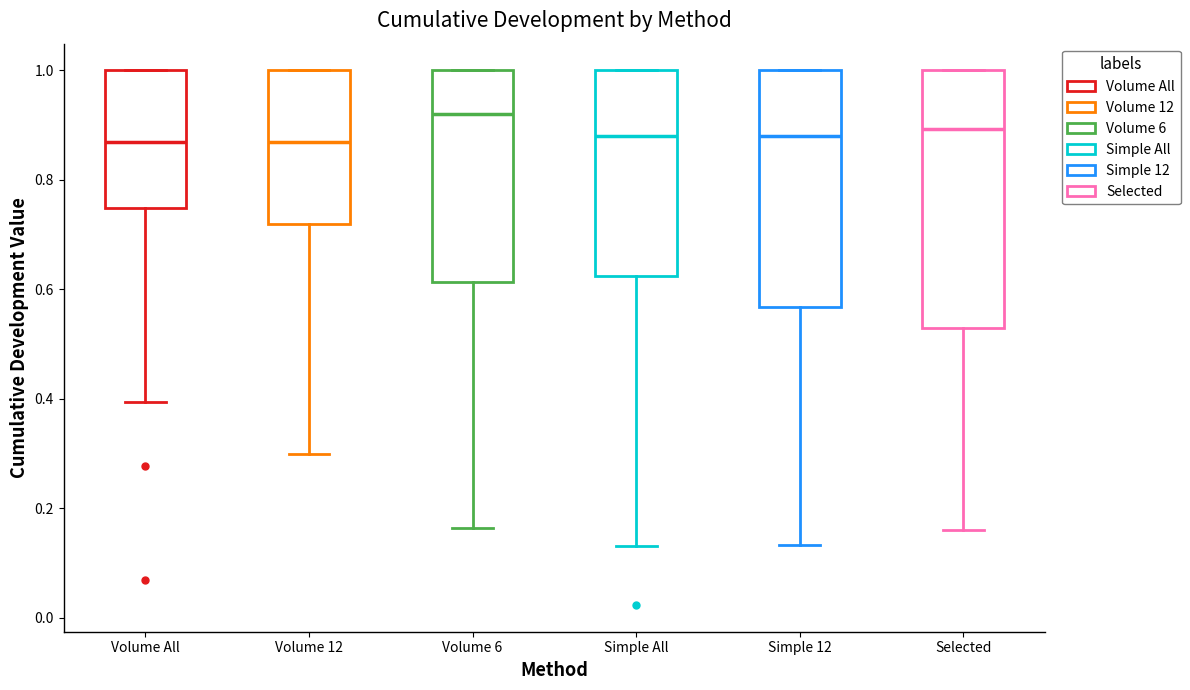

Reading left to right, transcribe this box plot: for each box, give where its median line is, the range the box spans, and where its two whiskers end, as read against the y-axis. The values are not printed on the chart, so give them approximately, as read against the axis.

Volume All: median 0.86, box 0.74 to 1.00, whiskers 0.40 to 1.00
Volume 12: median 0.86, box 0.72 to 1.00, whiskers 0.30 to 1.00
Volume 6: median 0.92, box 0.62 to 1.00, whiskers 0.16 to 1.00
Simple All: median 0.88, box 0.62 to 1.00, whiskers 0.14 to 1.00
Simple 12: median 0.88, box 0.56 to 1.00, whiskers 0.14 to 1.00
Selected: median 0.90, box 0.52 to 1.00, whiskers 0.16 to 1.00